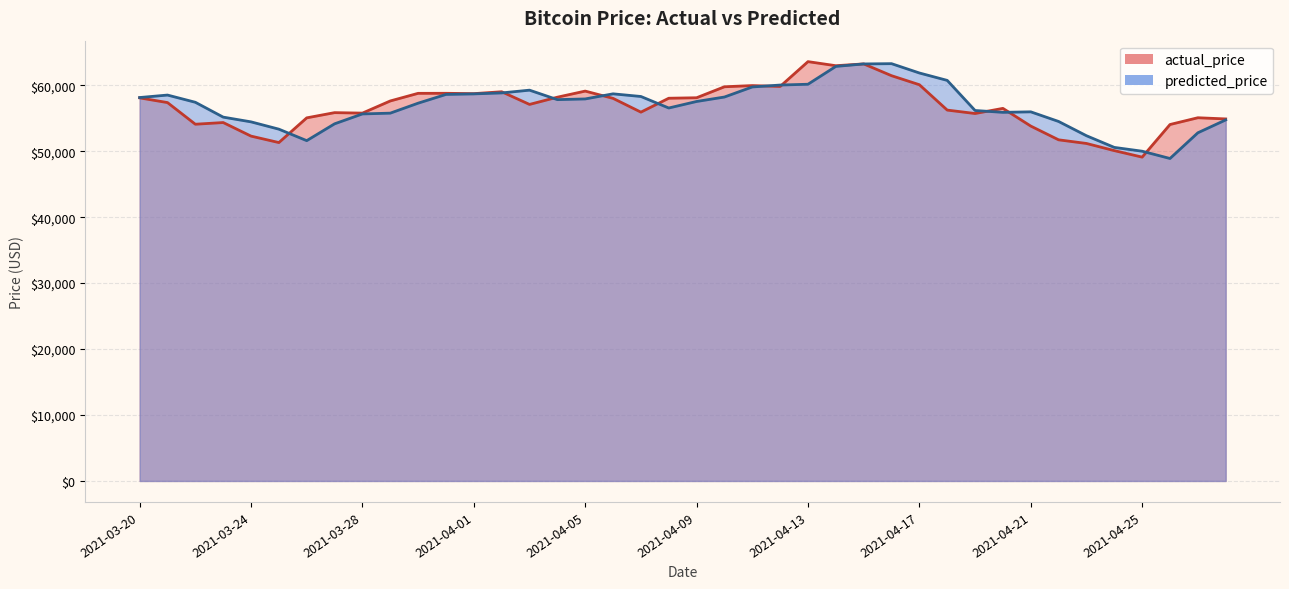

How many lines are shown in the chart?

2